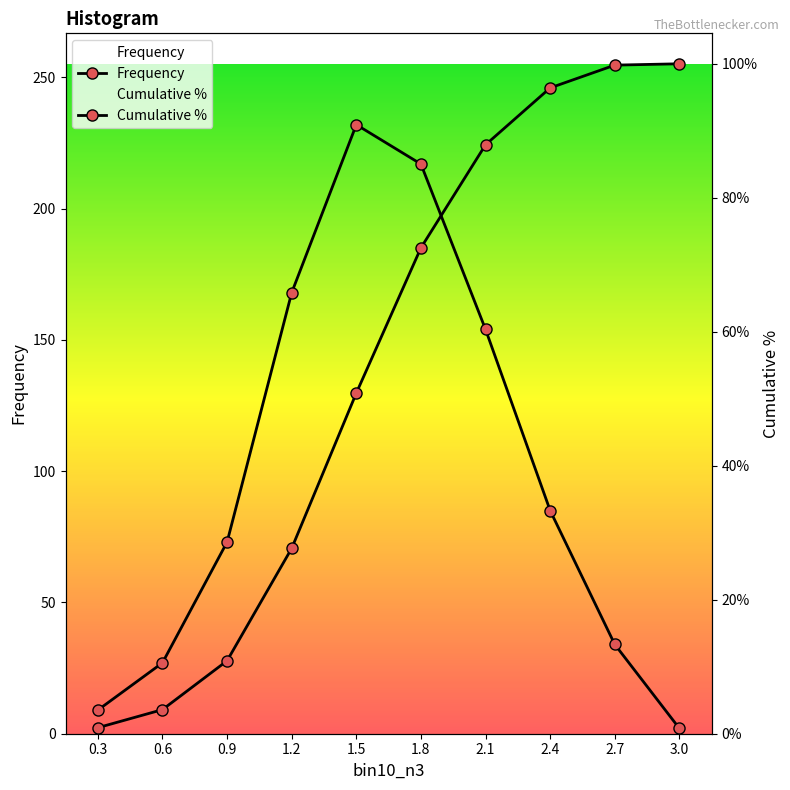

What is the value of the Frequency point at the 7th from the left?

154.0